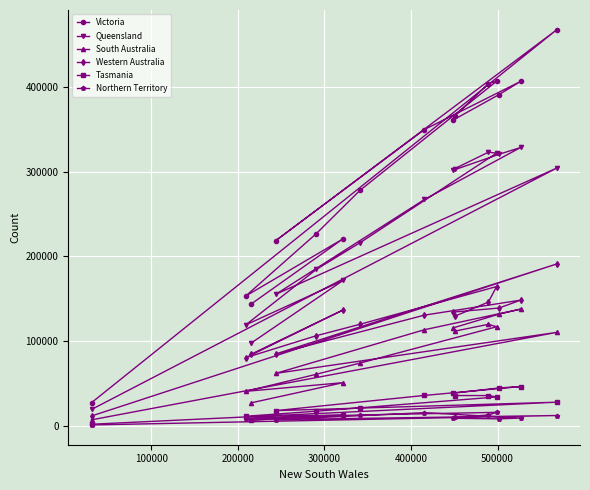

List the series in order of their peak value, lowest first.

Northern Territory, Tasmania, South Australia, Western Australia, Queensland, Victoria